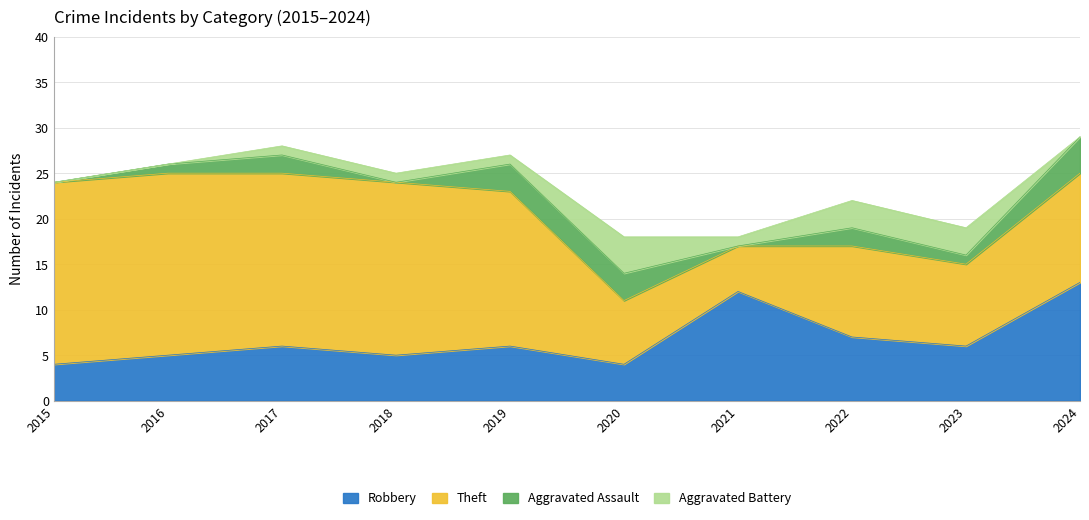

Where does the Aggravated Assault series first go above 2?

2019